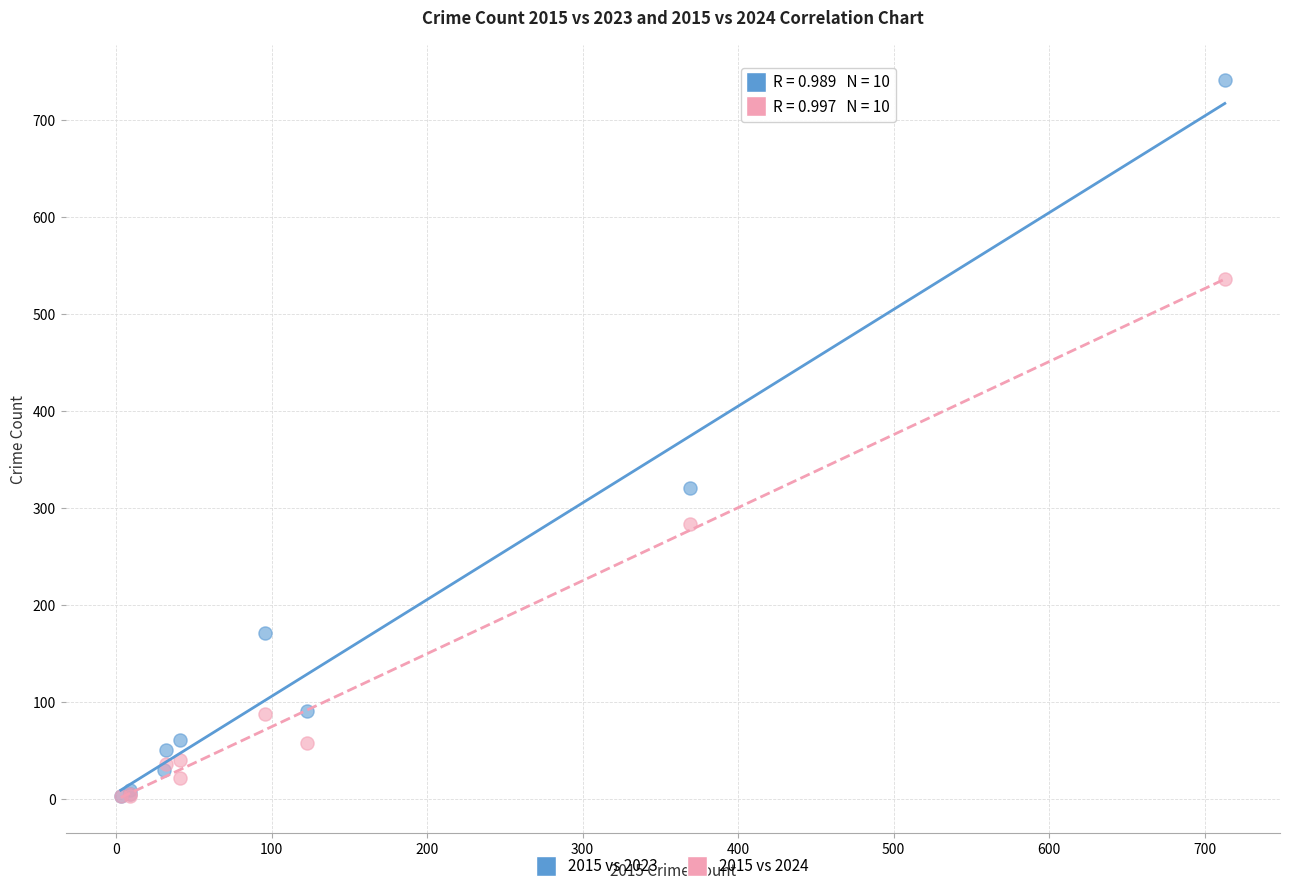

Which series has the widest spread of Y values?

2015 vs 2023